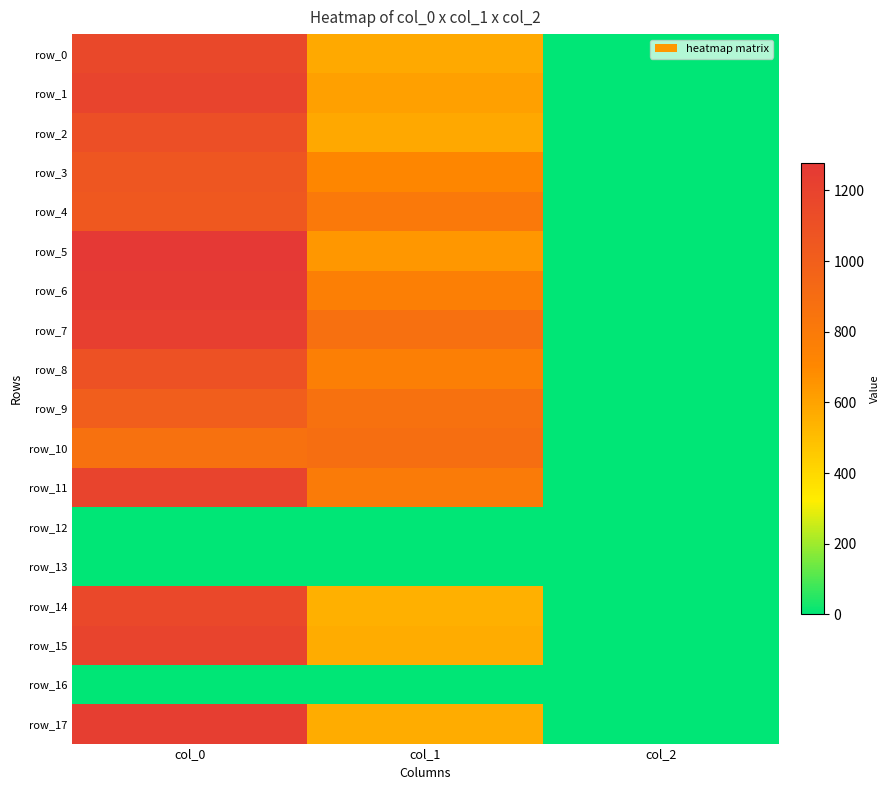

What is the total value across all series at col_0?

17093.3